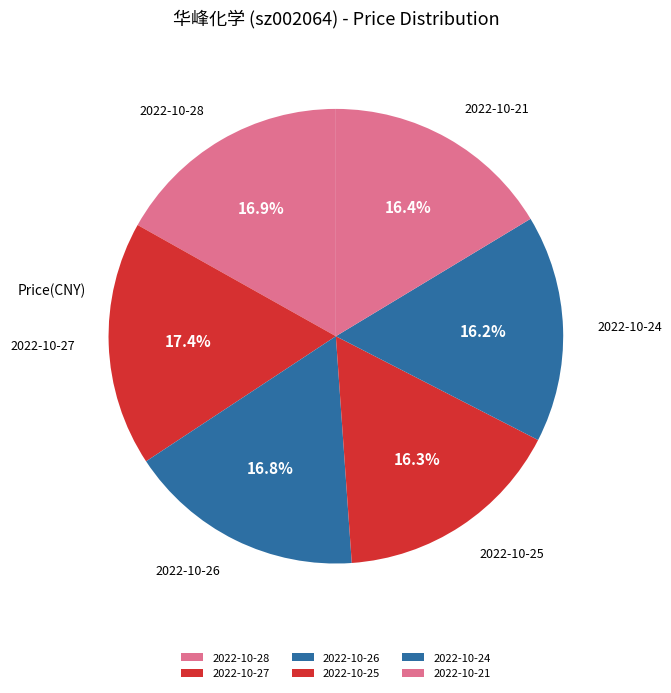

Does 2022-10-21 account for over 50% of the chart?

No